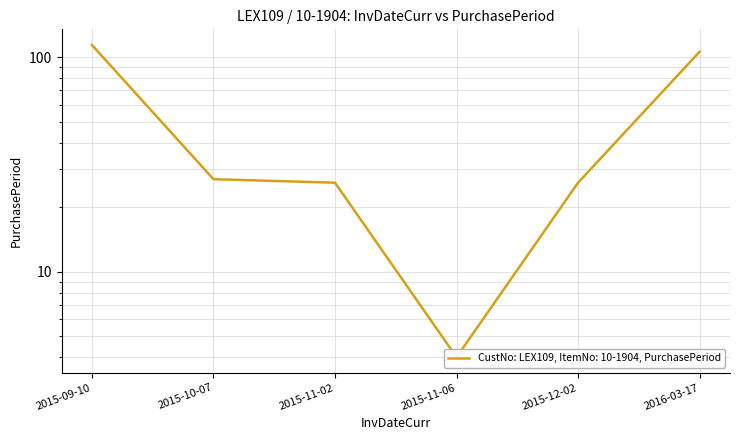

Between 2015-09-10 and 2016-03-17, which is larger?

2015-09-10